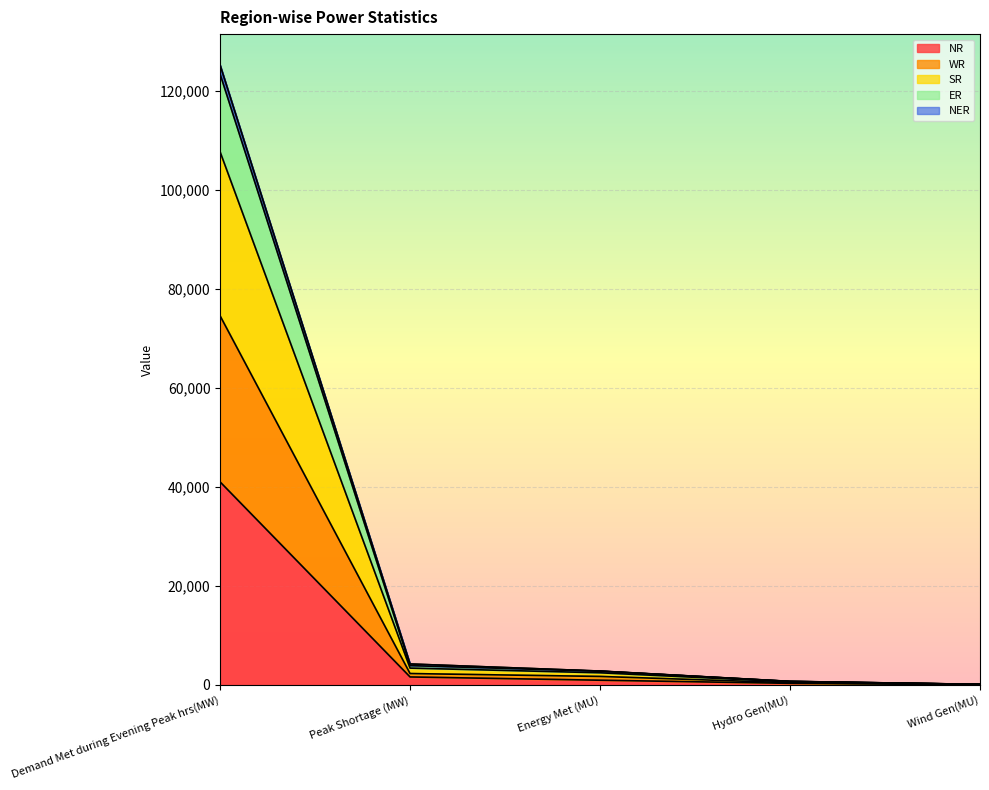

The value of NR at Demand Met during Evening Peak hrs(MW) is 68324. True or false?

False